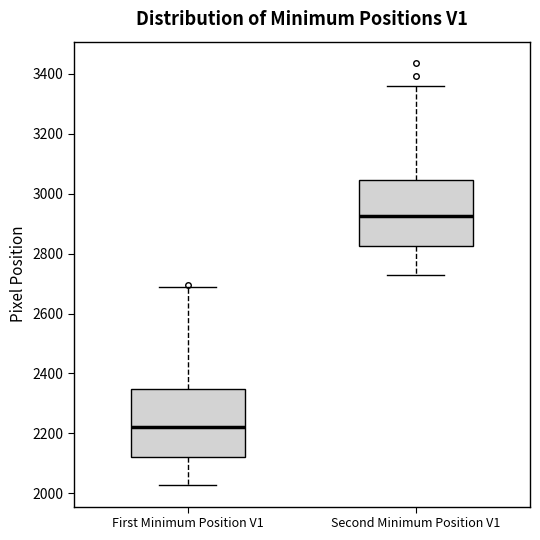

Reading left to right, transcribe this box plot: for each box, give where its median line is, the range the box spans, and where its two whiskers end, as read against the y-axis. The values are not printed on the chart, so give them approximately, as read against the axis.

First Minimum Position V1: median 2220, box 2120 to 2340, whiskers 2020 to 2680
Second Minimum Position V1: median 2920, box 2820 to 3040, whiskers 2720 to 3360